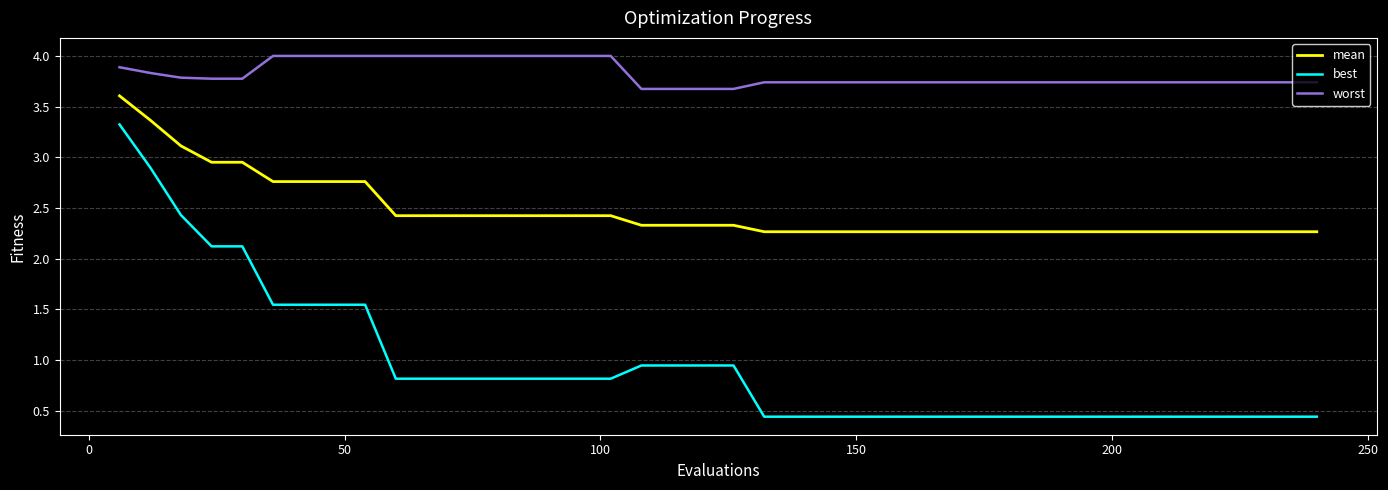

What is the highest value of the worst series?

4.0